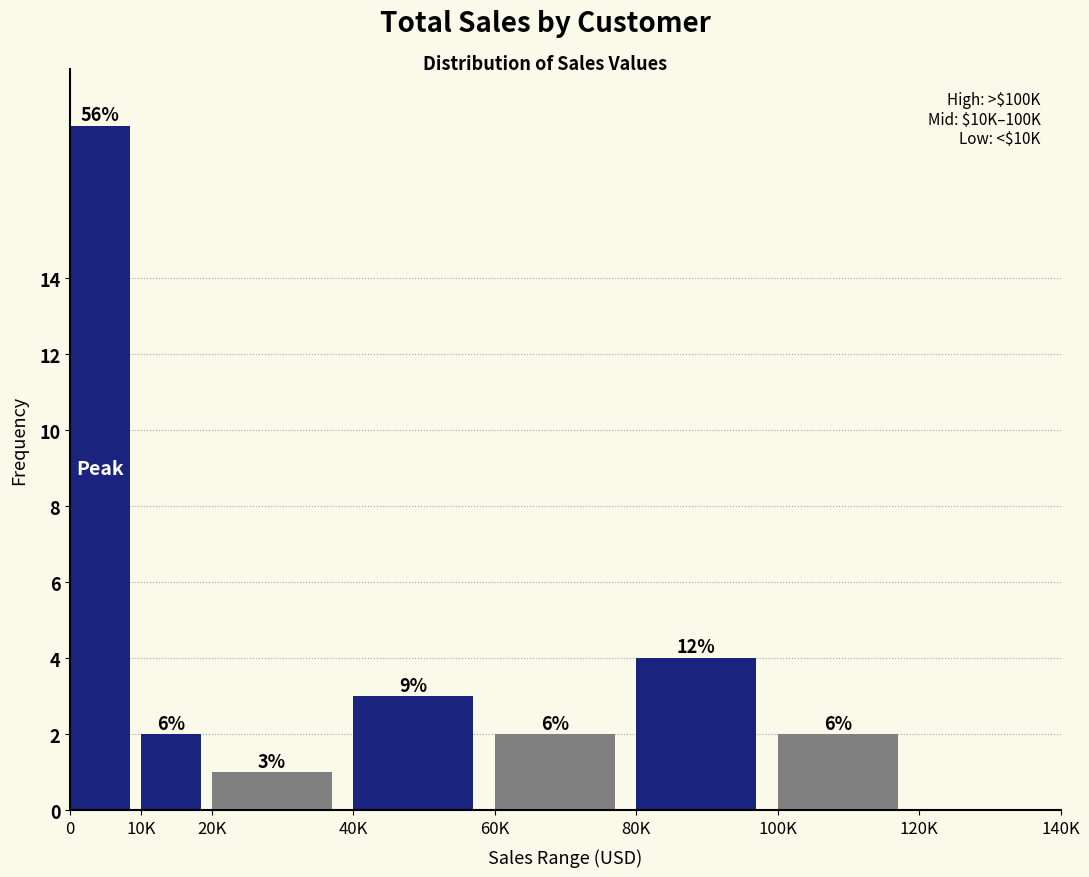

Are the bars horizontal?

No